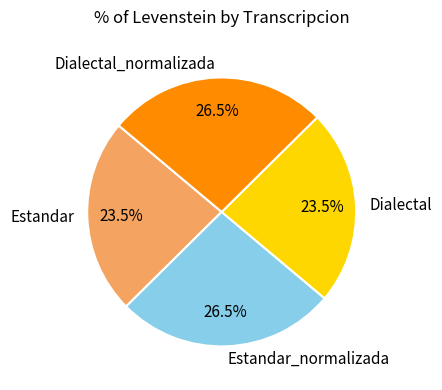

Does Estandar_normalizada represent more than half of the total?

No